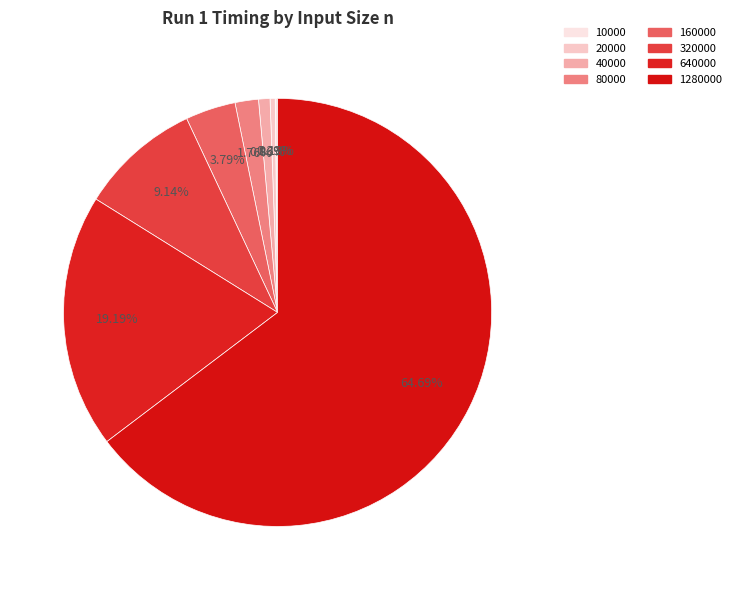

How many slices are in this pie chart?

8